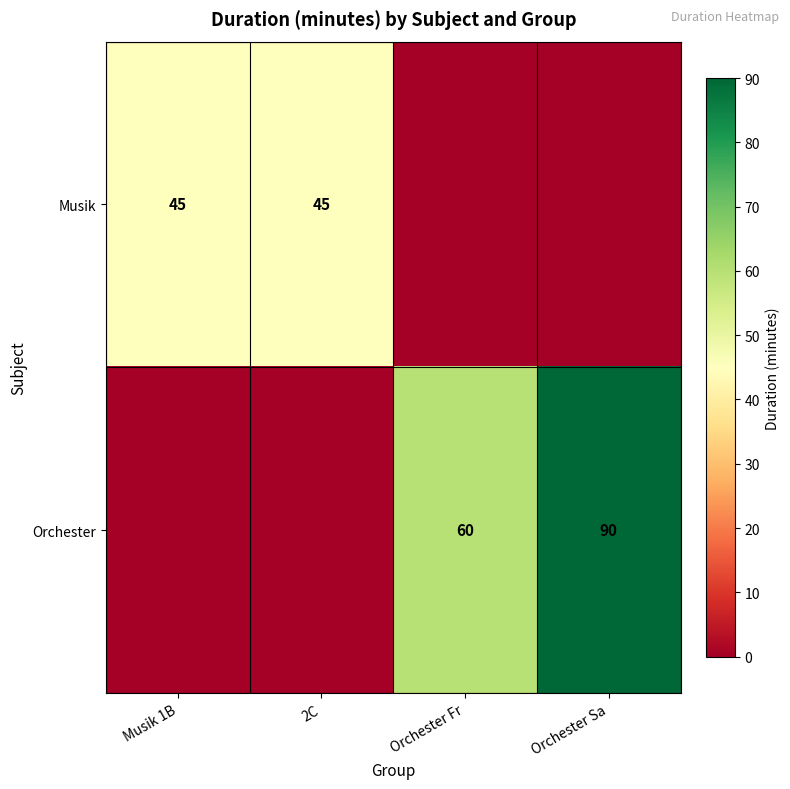

Is it true that Orchester equals 90 at Orchester Sa?

True